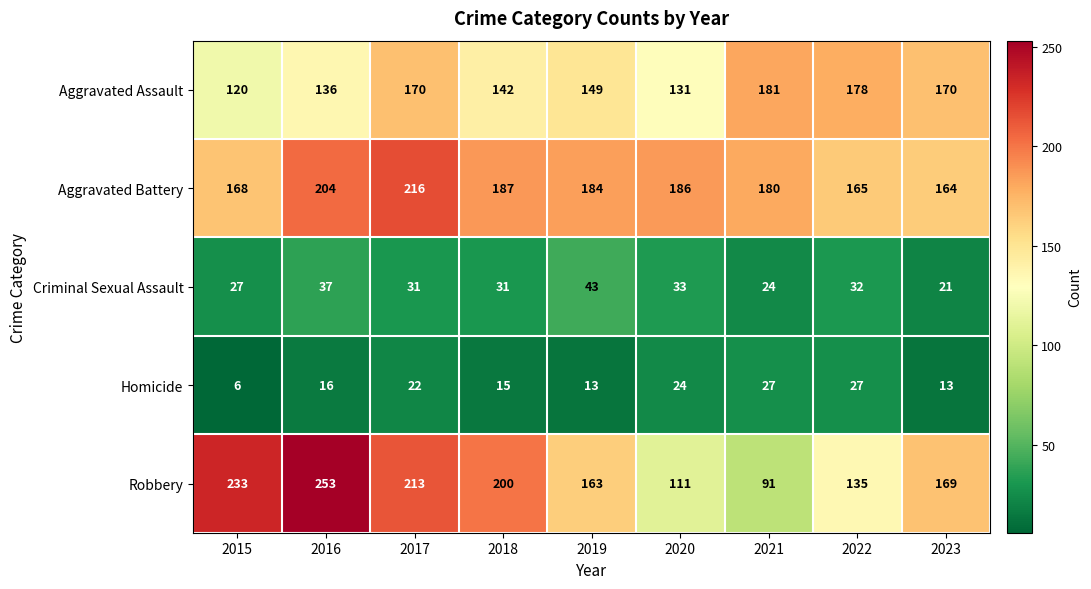

At how many categories does at least one series exceed 84?

9